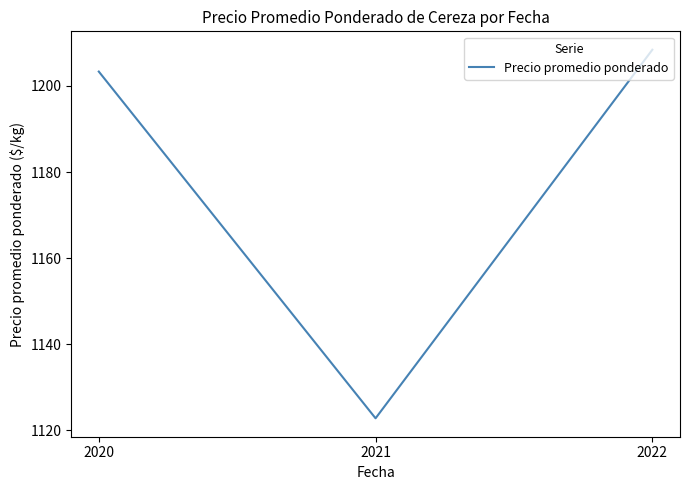

Reading left to right, list all the values displayed in this chart.

2020=1203.3	2021=1122.8	2022=1208.4